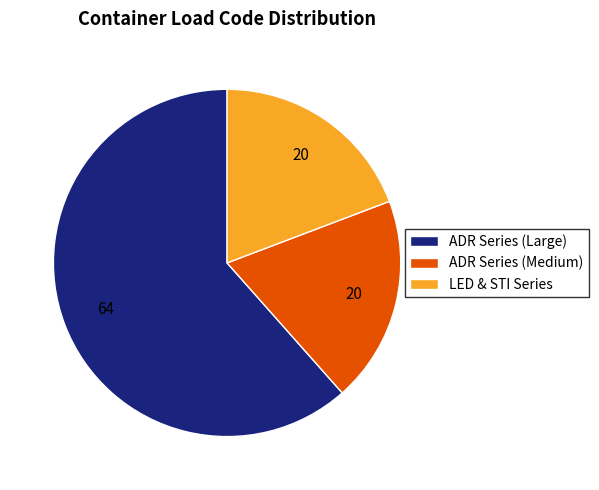

Combined, do LED & STI Series and ADR Series (Large) account for over 50%?

Yes